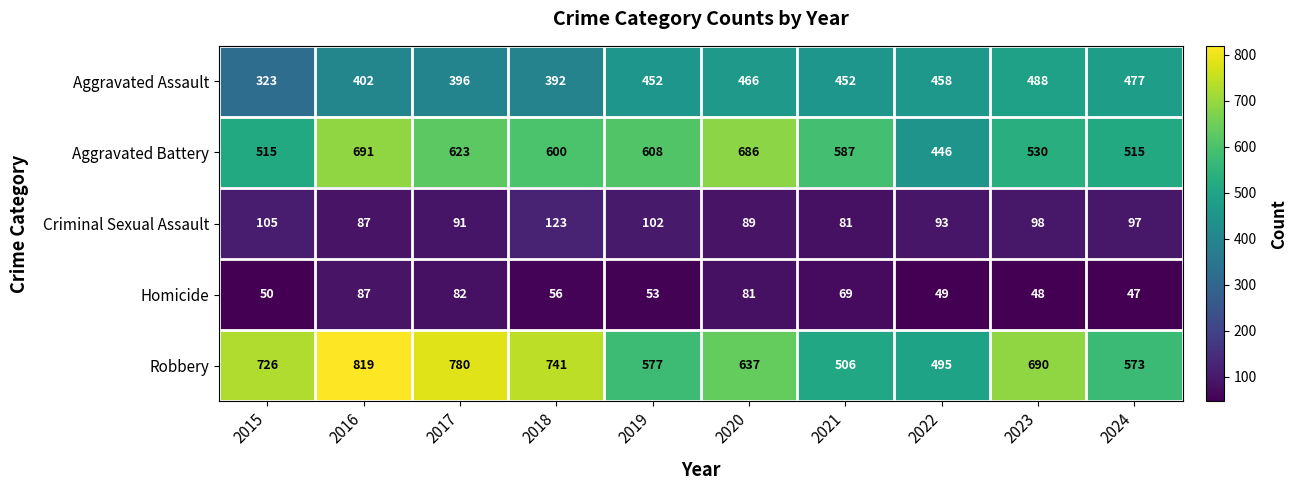

At which category does the chart reach its peak across all series?

2016